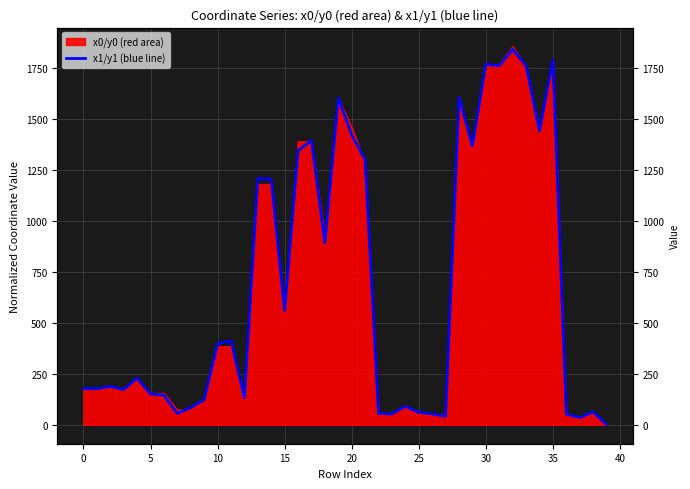

Which label corresponds to the smallest value in the chart?

39